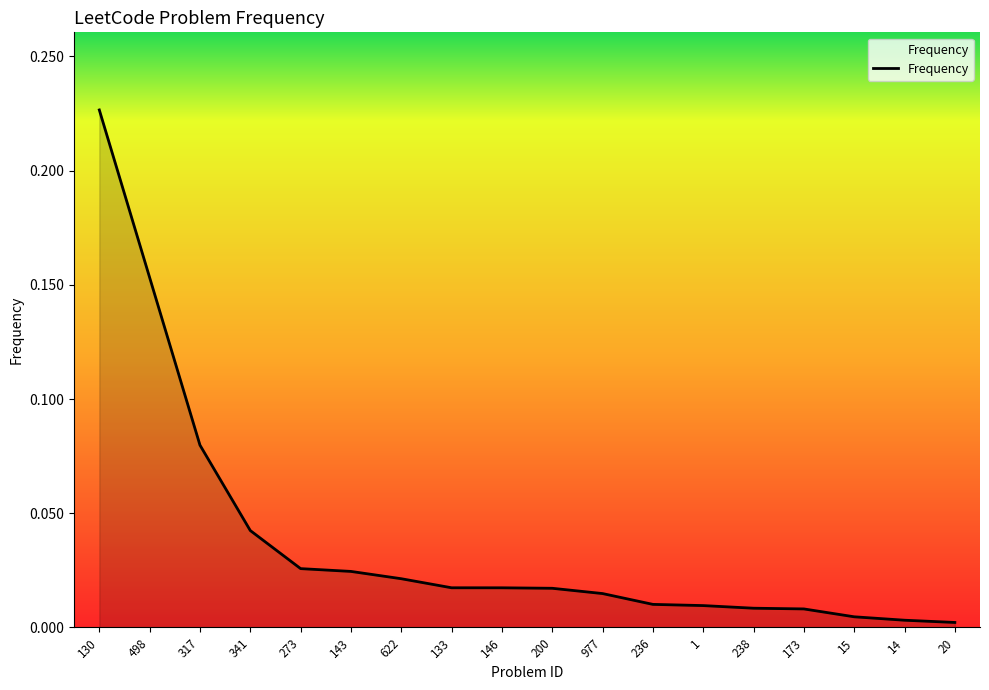

List the labels in order of value, smallest first.

20, 14, 15, 173, 238, 1, 236, 977, 200, 146, 133, 622, 143, 273, 341, 317, 498, 130